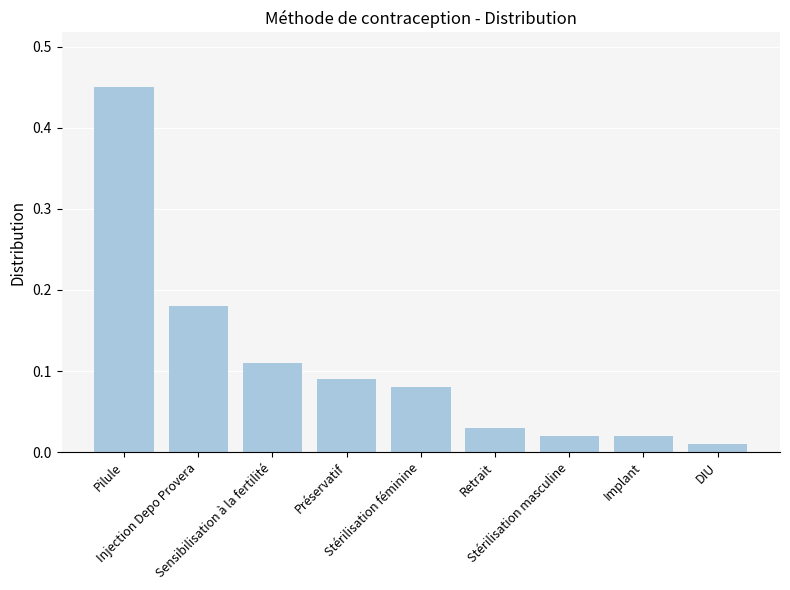

Count the number of data series in this chart.

1